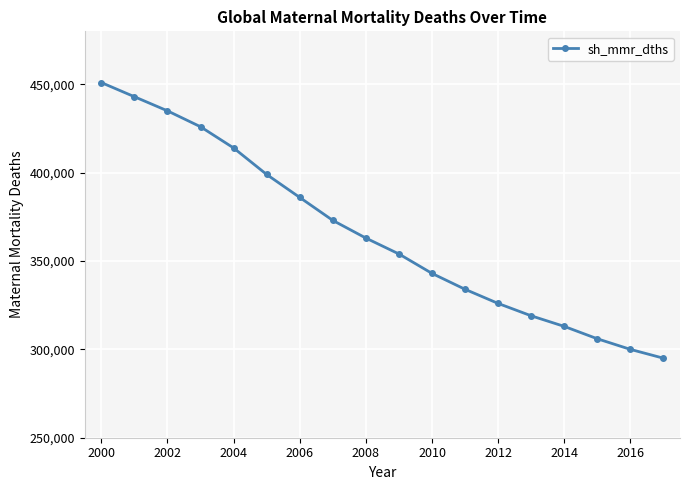

True or false: the data has more than 1 interior local peaks.

False